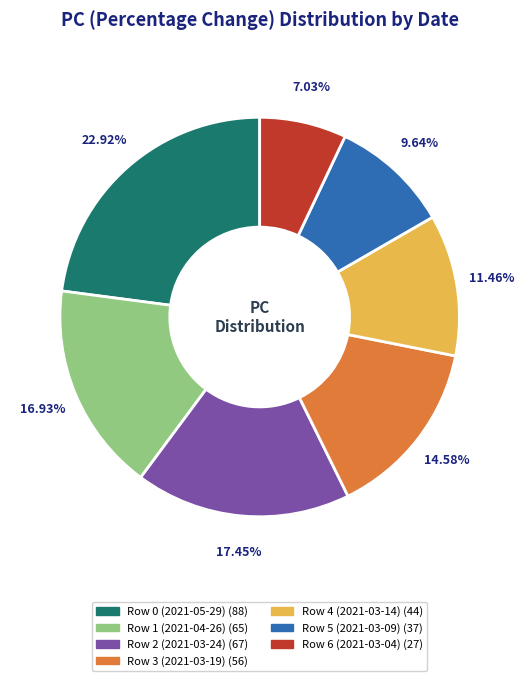

Count the number of slices in the pie.

7